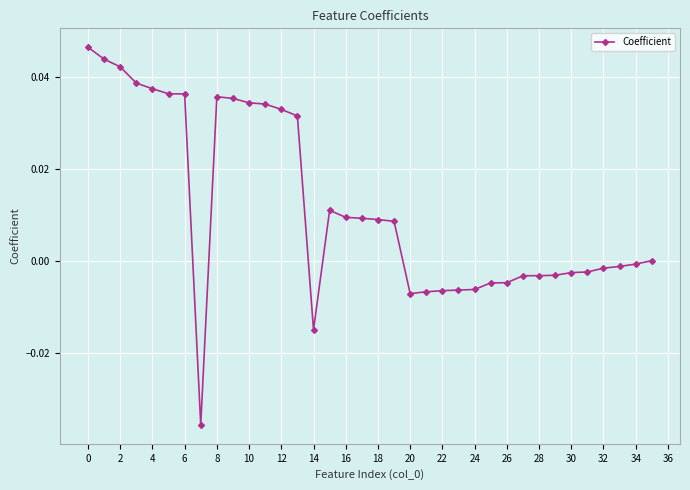

True or false: the data has more than 0 interior local peaks.

True